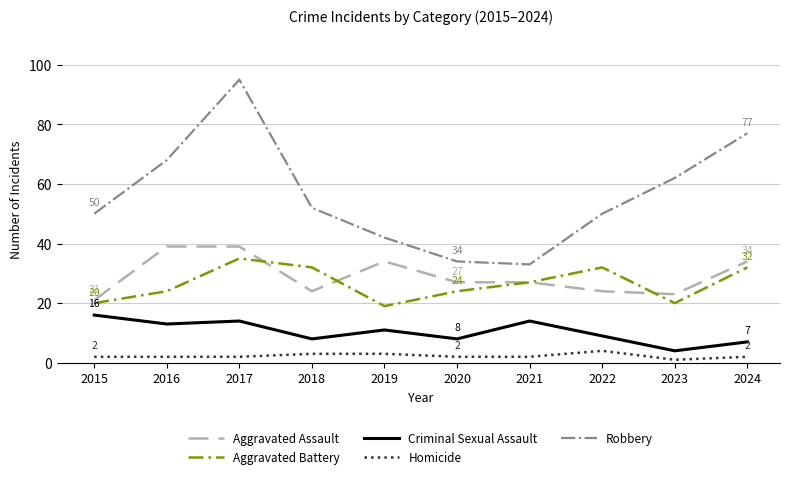

True or false: Robbery and Aggravated Assault intersect in this chart.

False